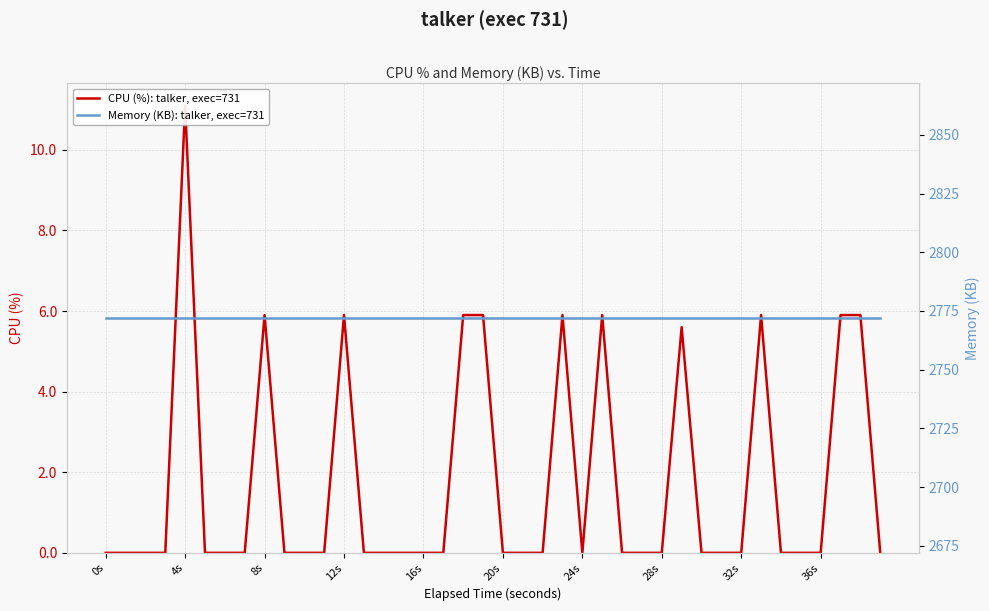

Rank the series by their average value, from highest to lowest.

Memory (KB): talker, exec=731, CPU (%): talker, exec=731